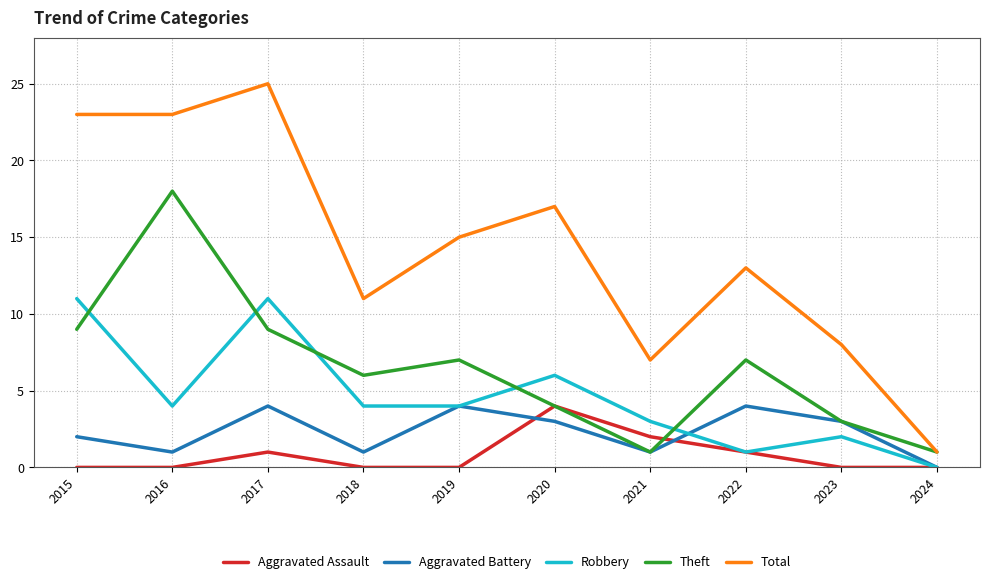

True or false: Total has more than 0 points higher than both neighbors.

True